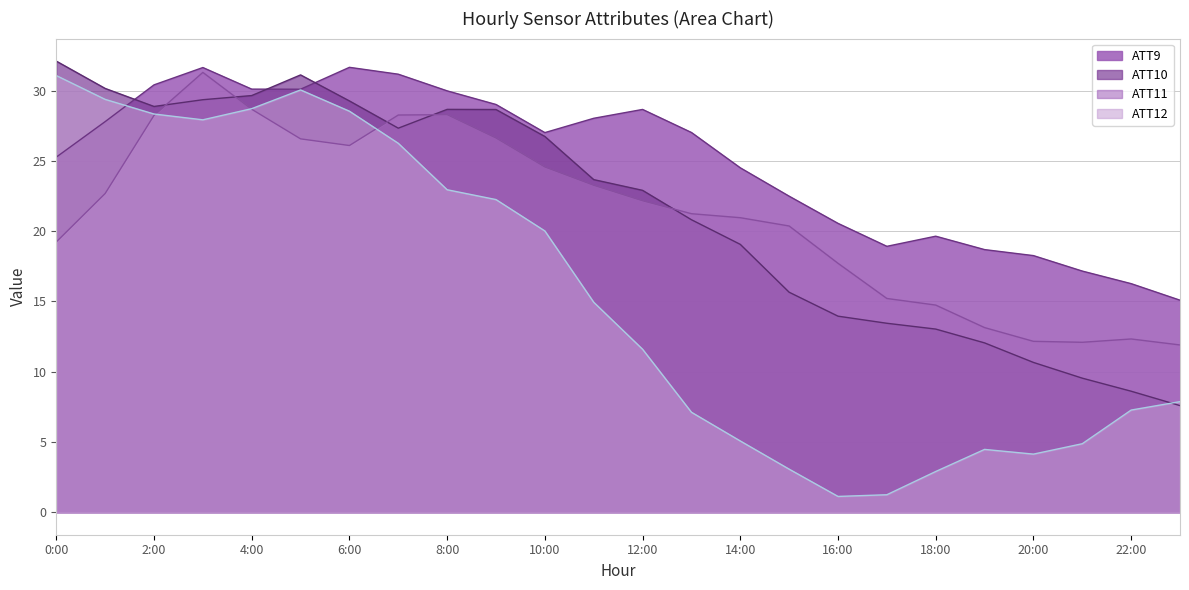

What are all the series names shown in the legend?

ATT9, ATT10, ATT11, ATT12